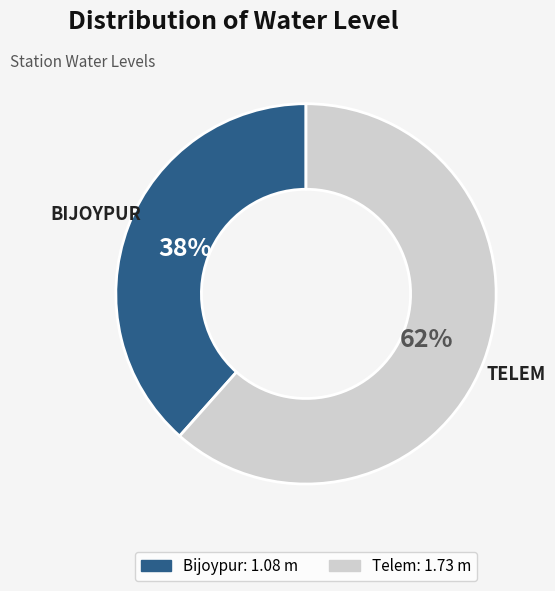

What is the ratio of the value at Telem to the value at Bijoypur?

1.6